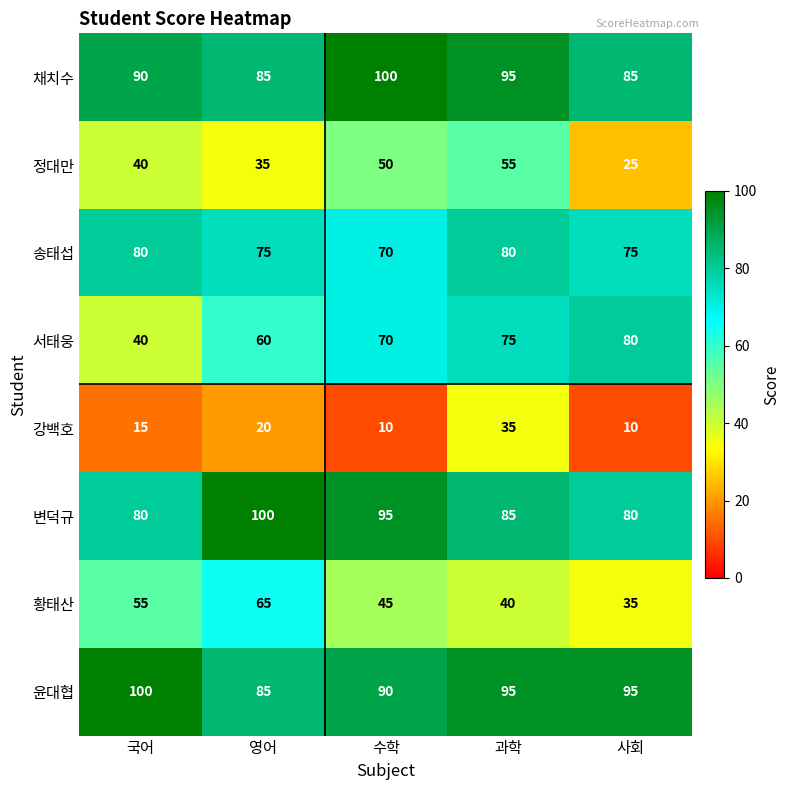

Count the number of categories in the chart.

5